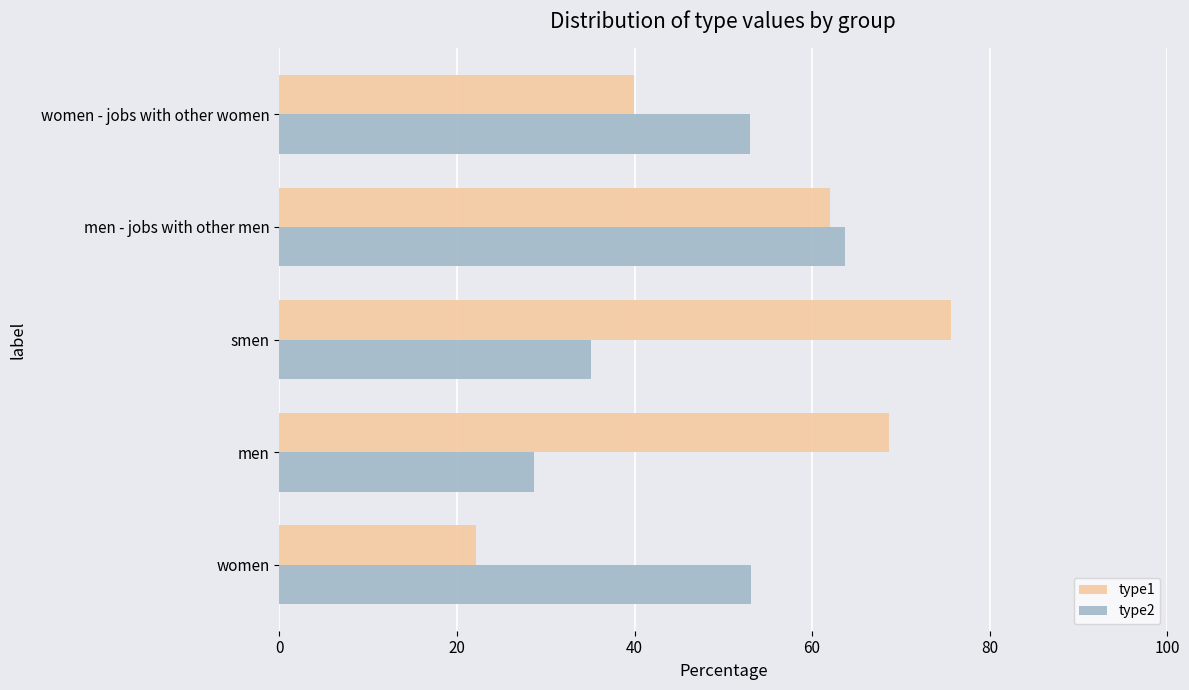

List the series in order of their peak value, lowest first.

type2, type1